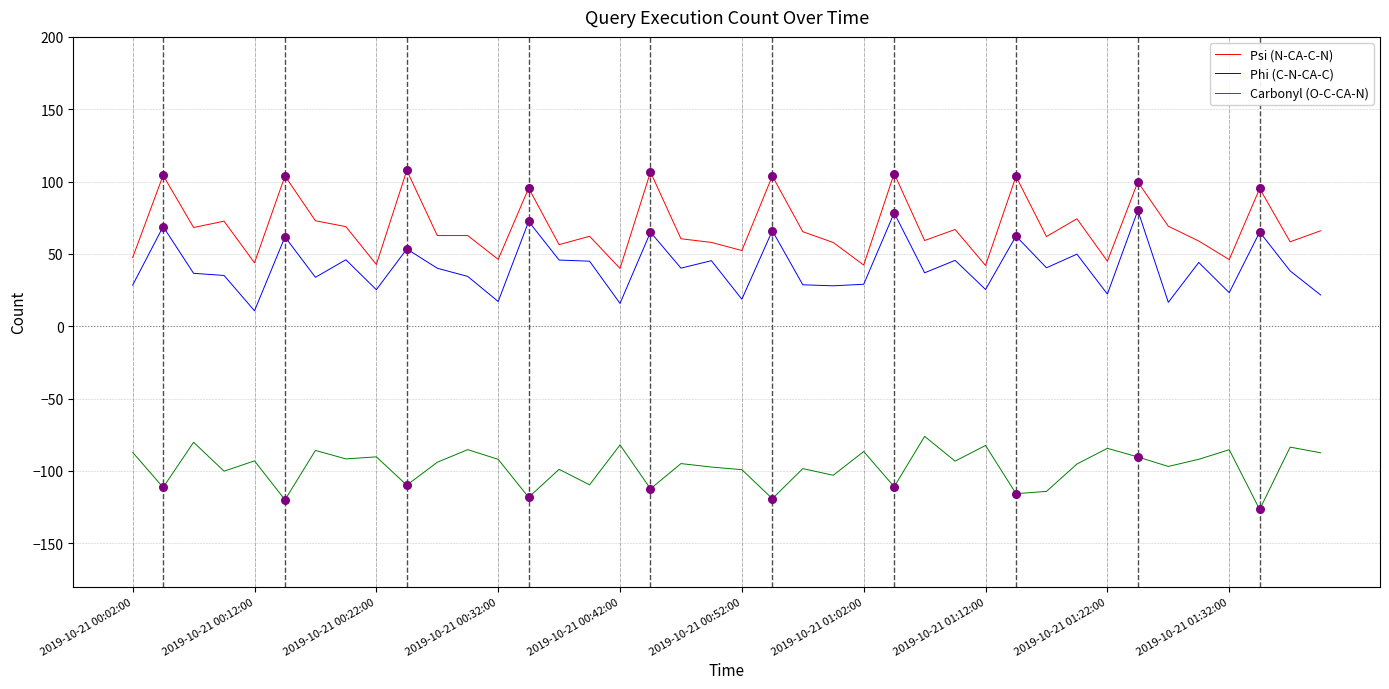

Which series has the largest total across all categories?

Psi (N-CA-C-N)